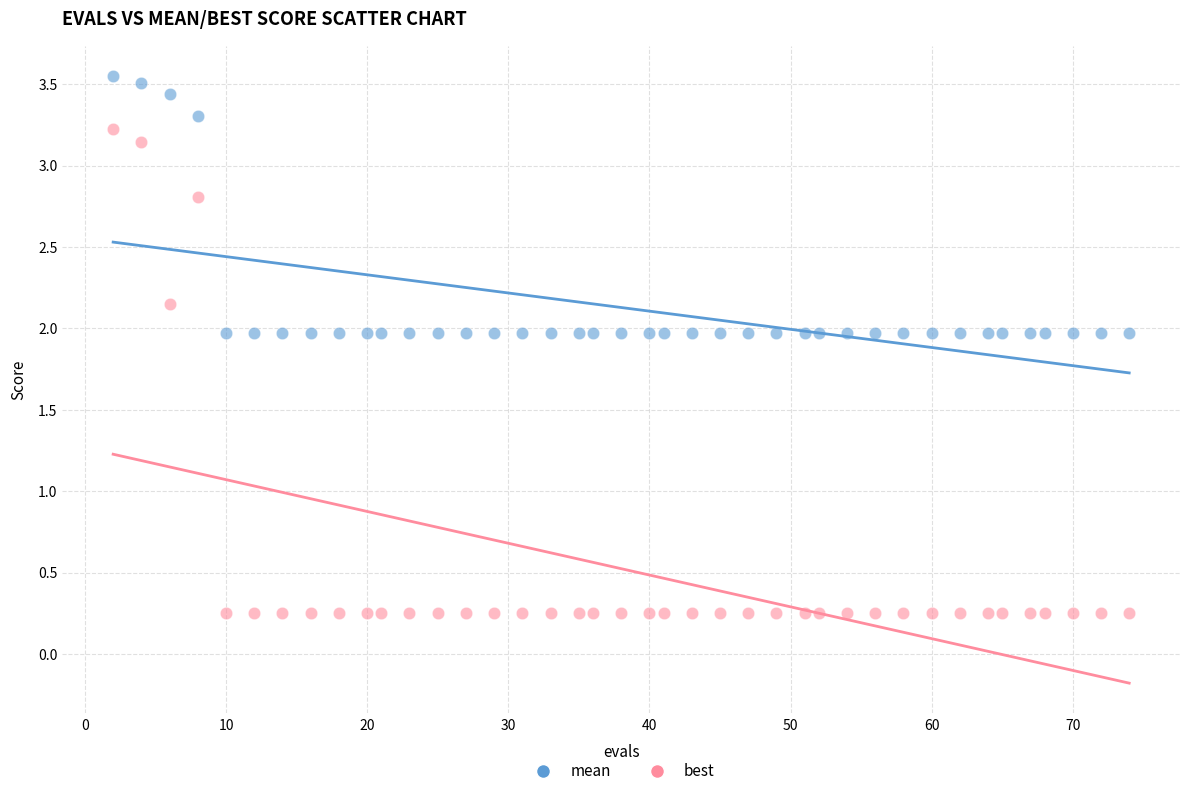

What is the X range (max minus min) for the scatter plot?

72.0